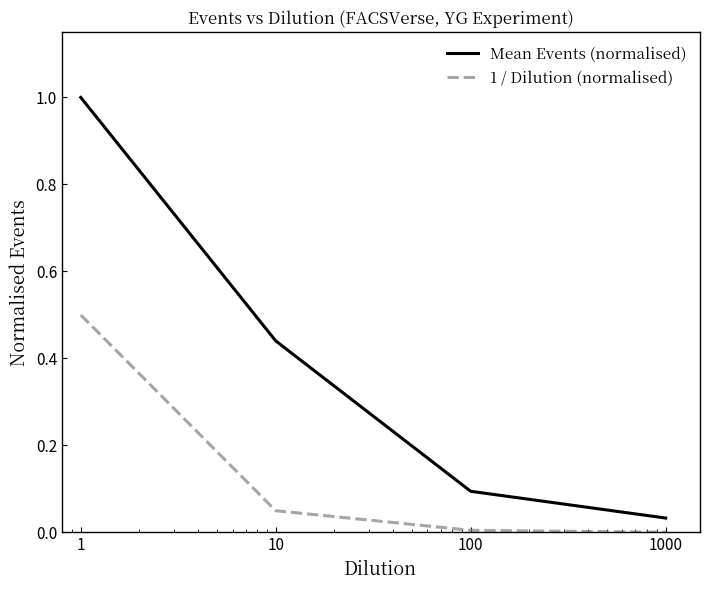

How many lines are shown in the chart?

2